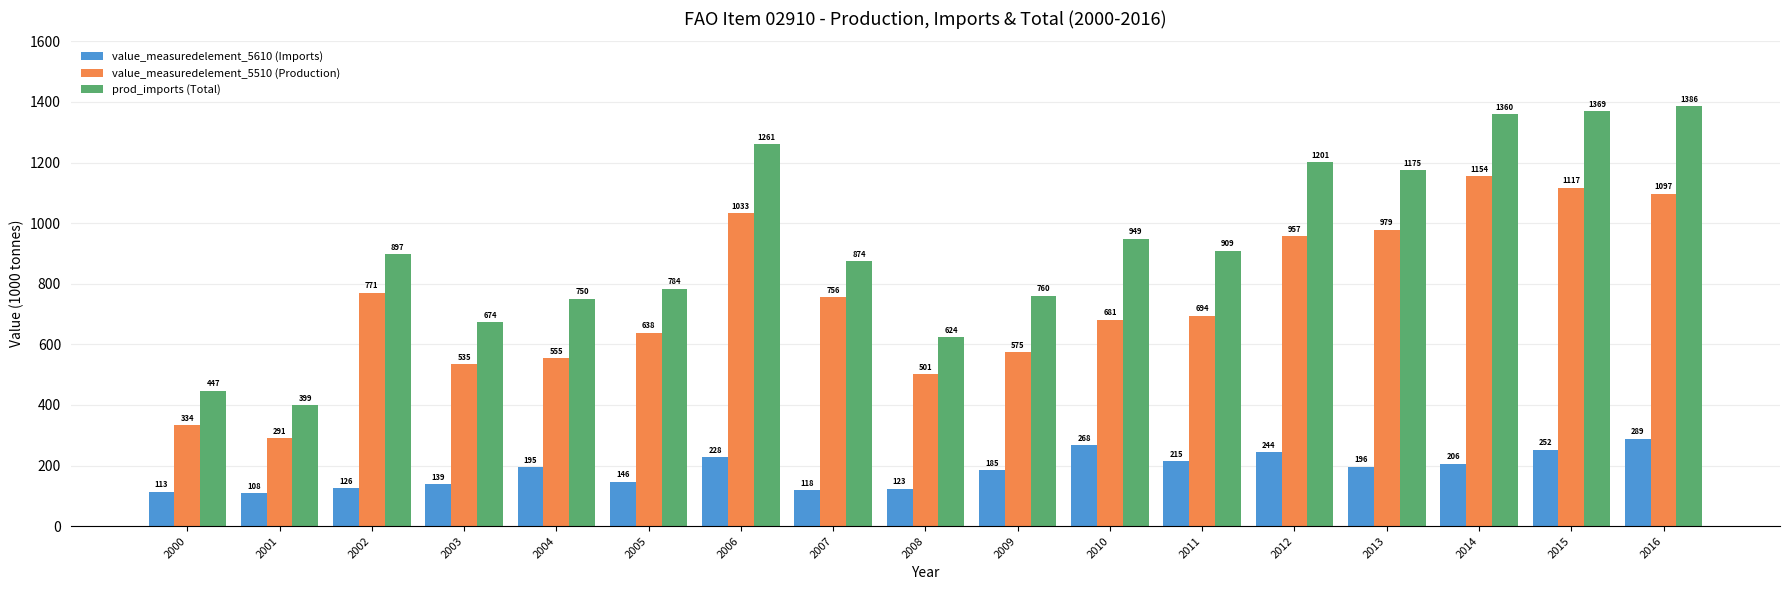

Which category has the lowest value across all series?

2001